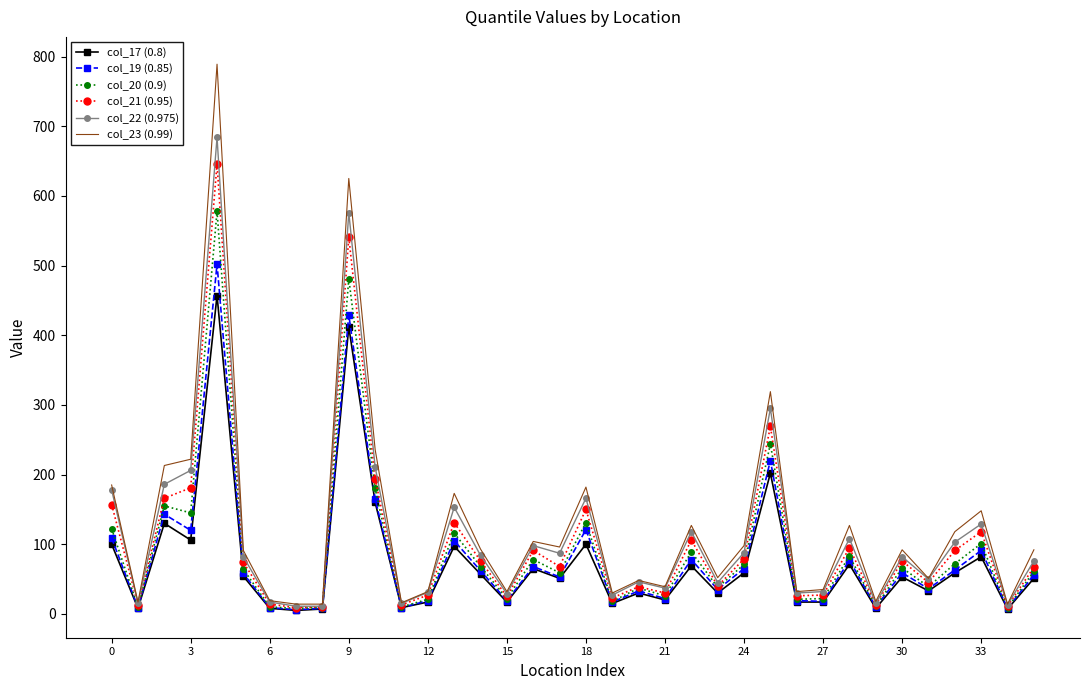

What is the maximum value shown in the chart?

789